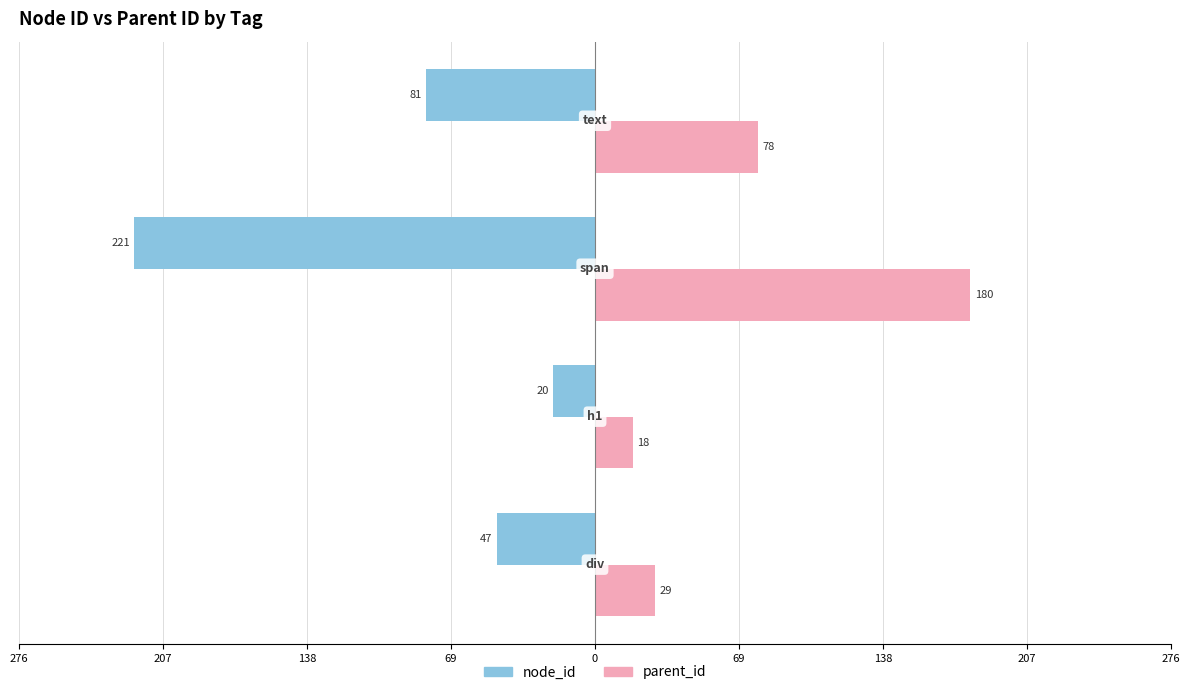

Reading right to left, list all the values displayed in this chart.

node_id: -81	-221	-20	-47
parent_id: 78	180	18	29